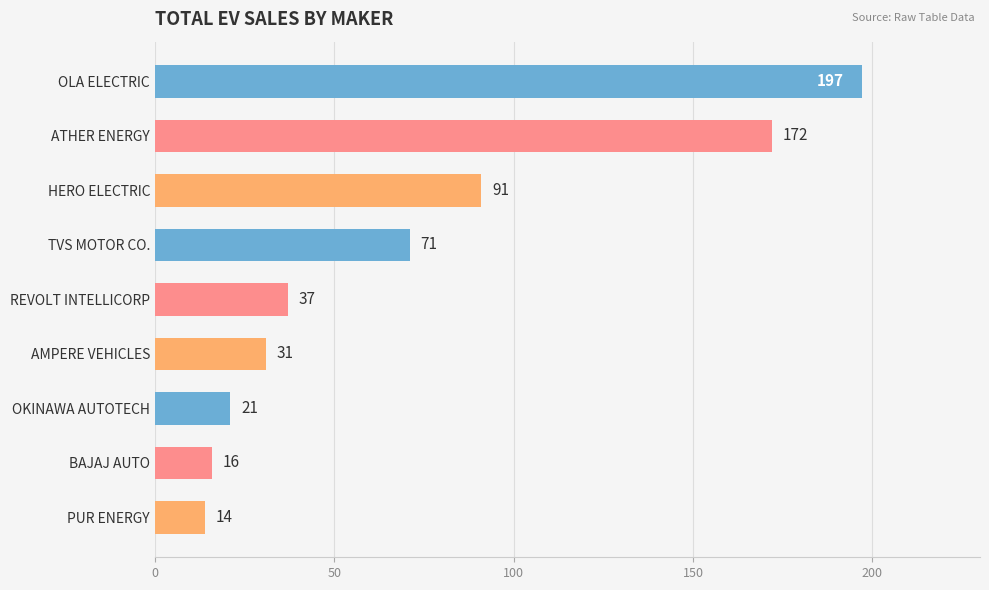

True or false: the data shows 28 at OKINAWA AUTOTECH.

False